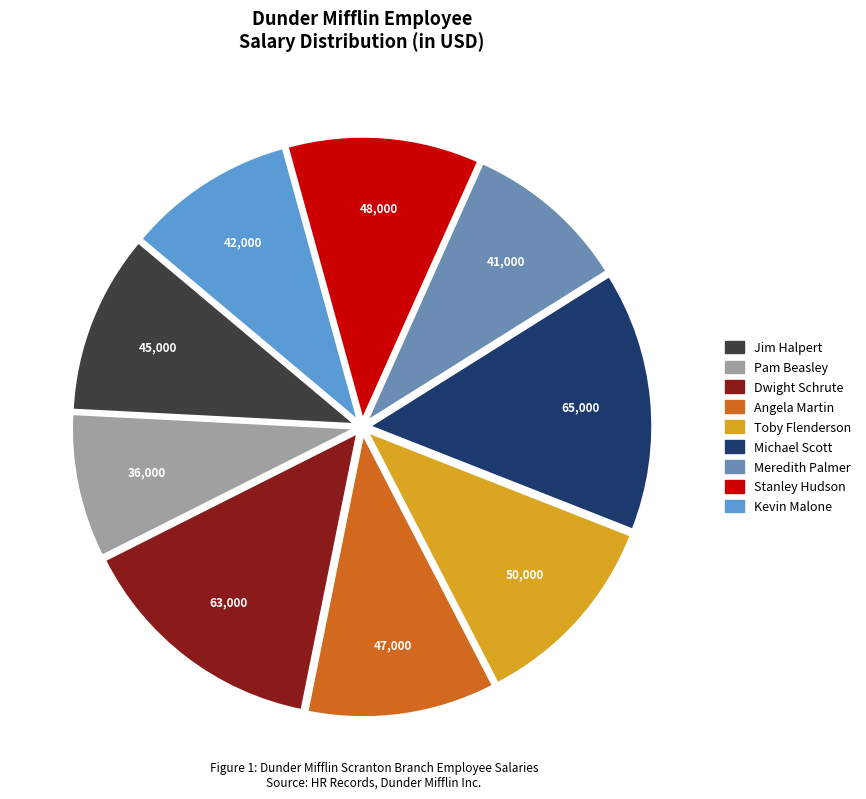

Combined, what portion of the pie is Dwight Schrute and Jim Halpert?

24.7%